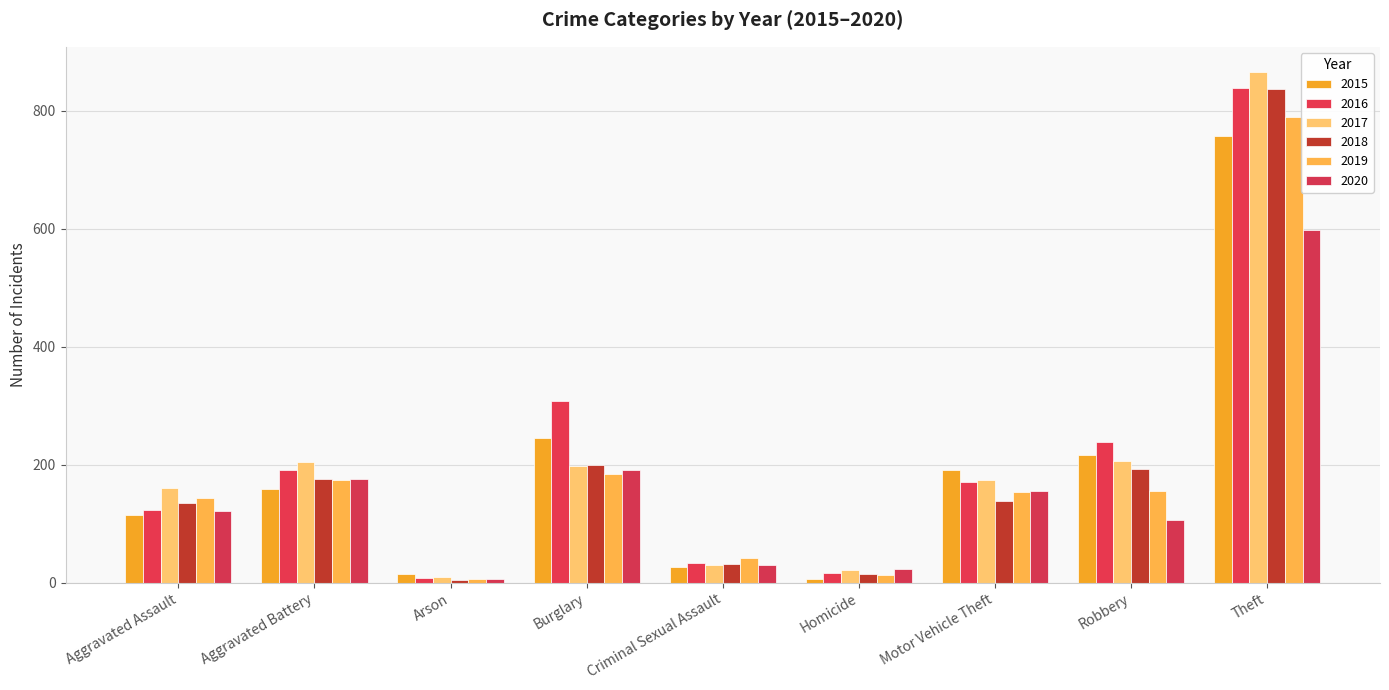

Which has a higher value, Arson or Robbery?

Robbery